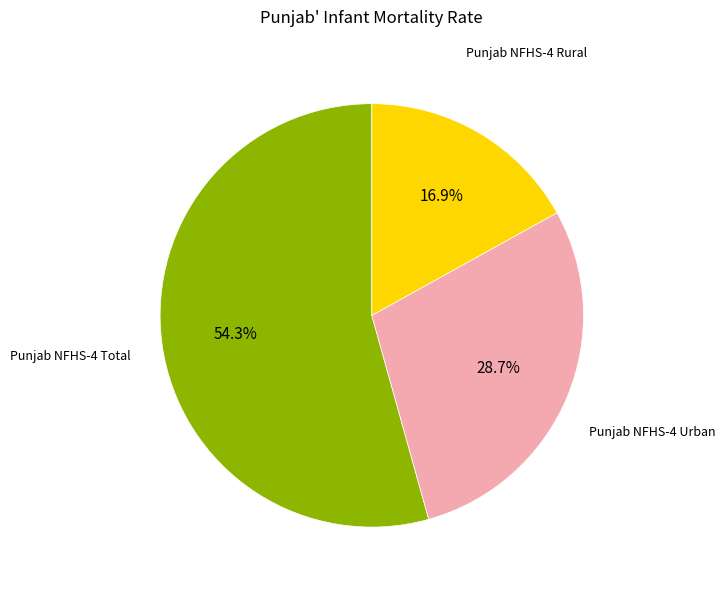

Is there a majority slice in this chart?

Yes